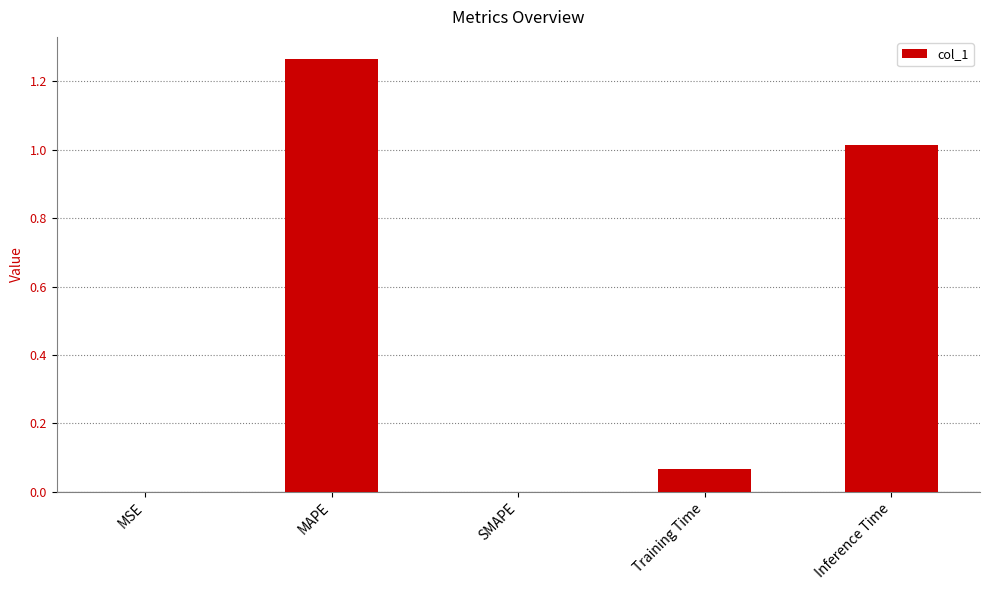

What is the average value?

0.5